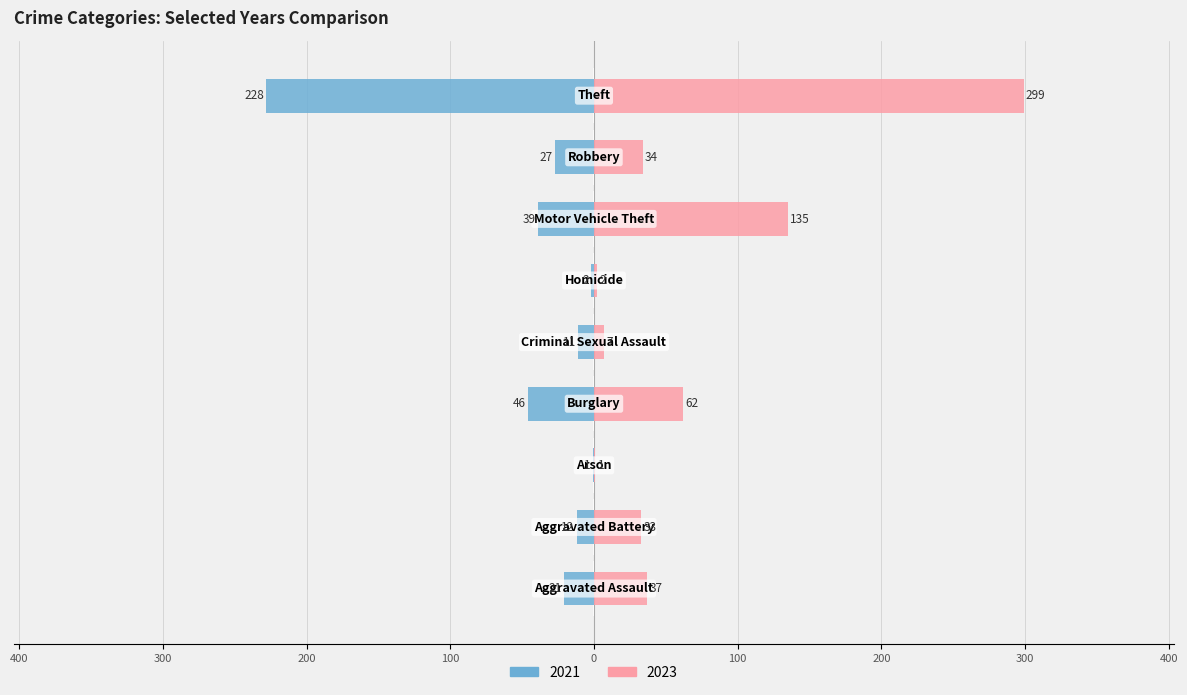

Which category has the lowest value across all series?

Arson